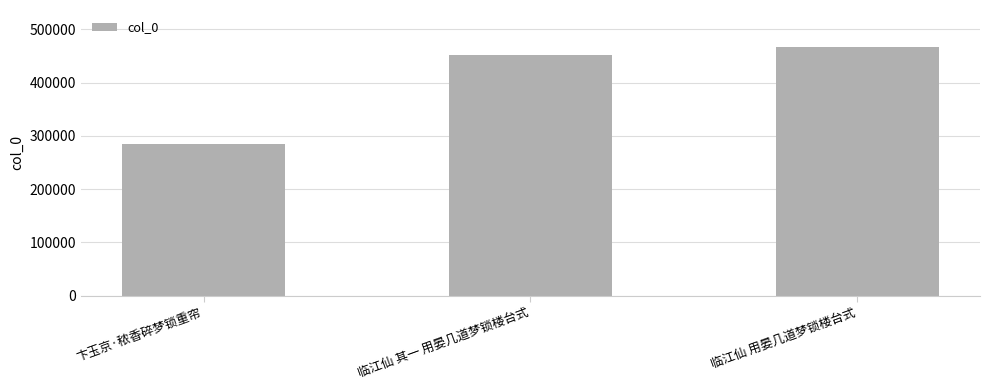

Which label corresponds to the largest value in the chart?

临江仙 用晏几道梦锁楼台式